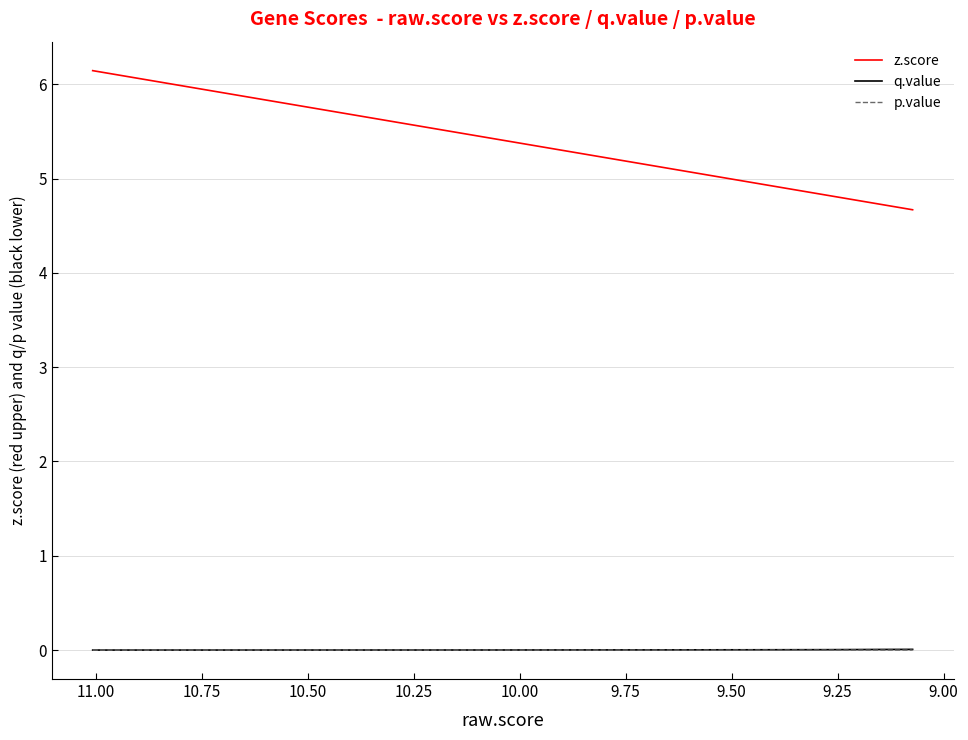

True or false: z.score and q.value cross at least once.

False